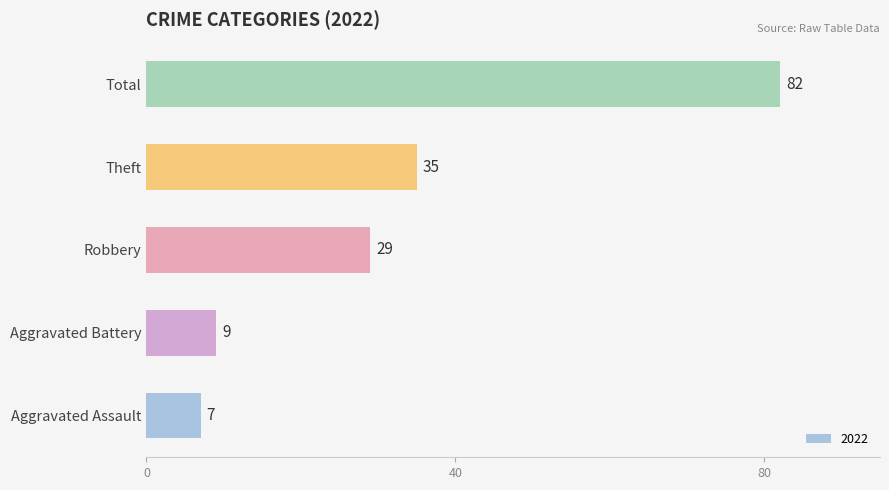

Count the number of data series in this chart.

1